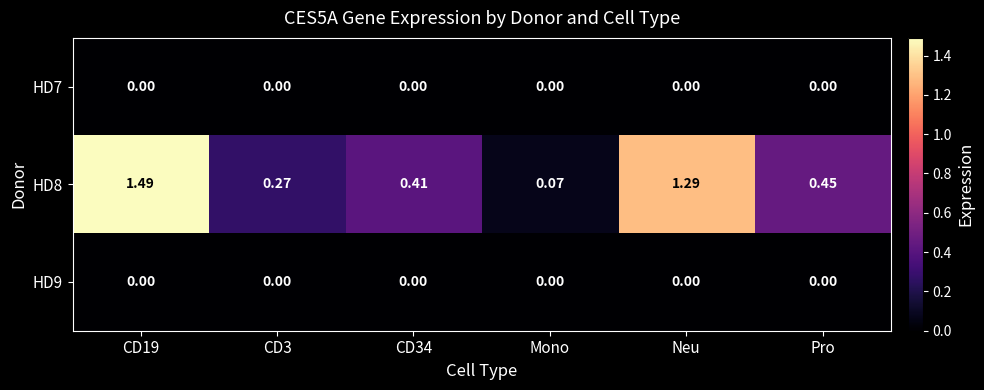

Where is HD8 nearest to the value 0?

Mono